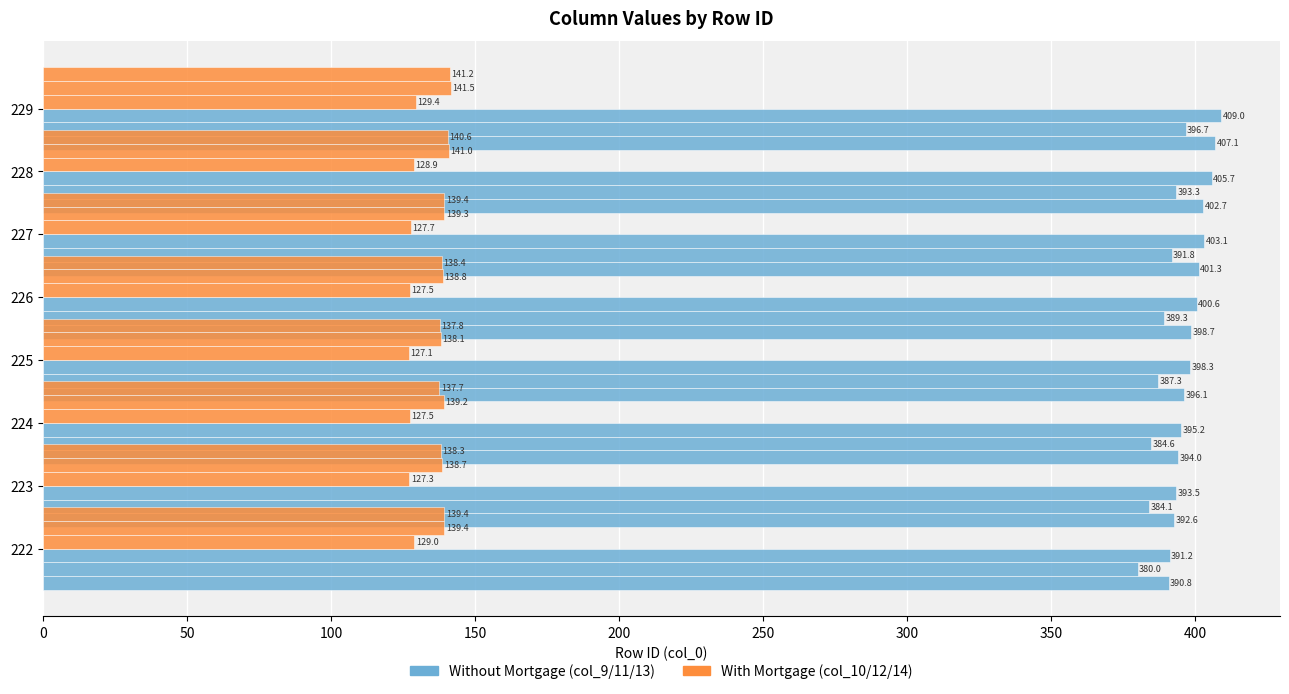

How many groups of bars are there?

8